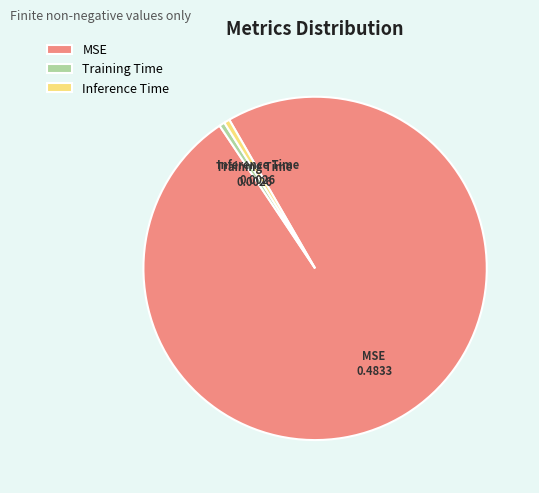

The MSE slice represents 89% of the pie. True or false?

False